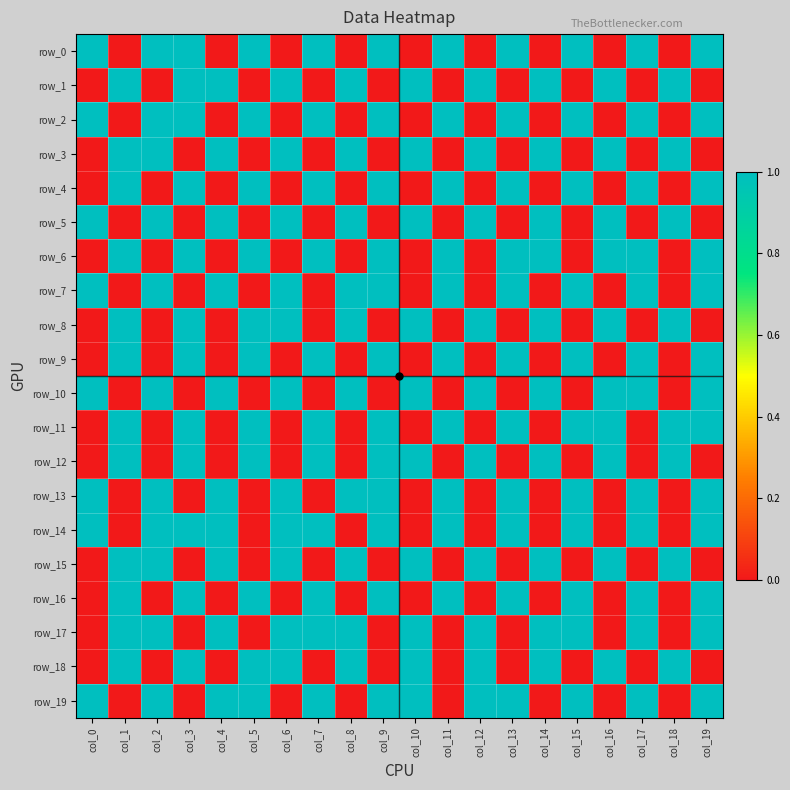

Which series changed the most between col_6 and col_11?

row_0